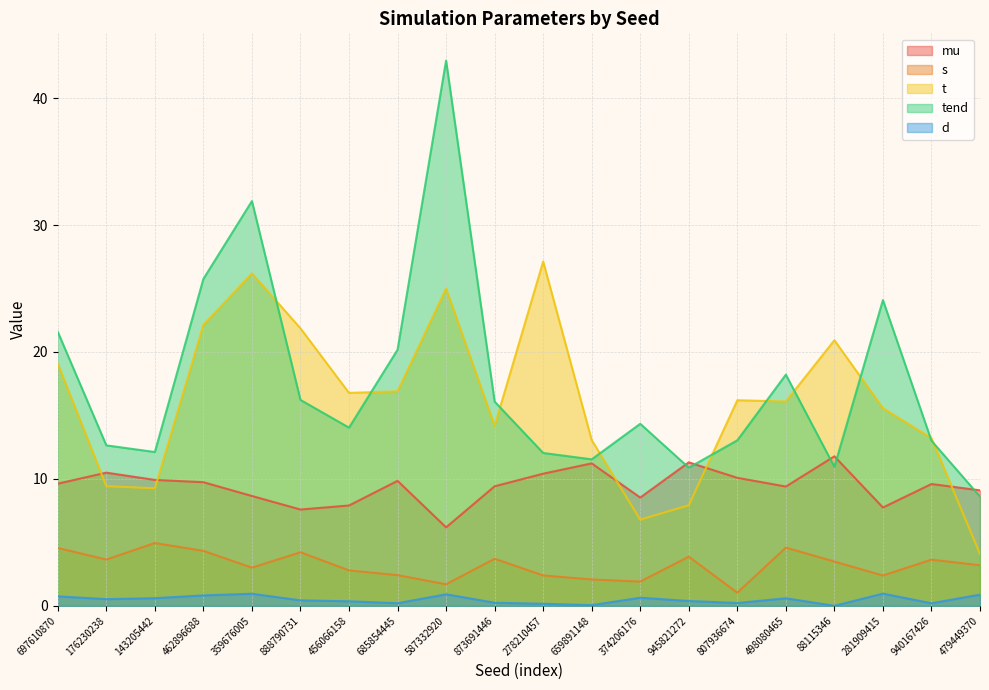

What is the total value across all series at 143205442?

36.8